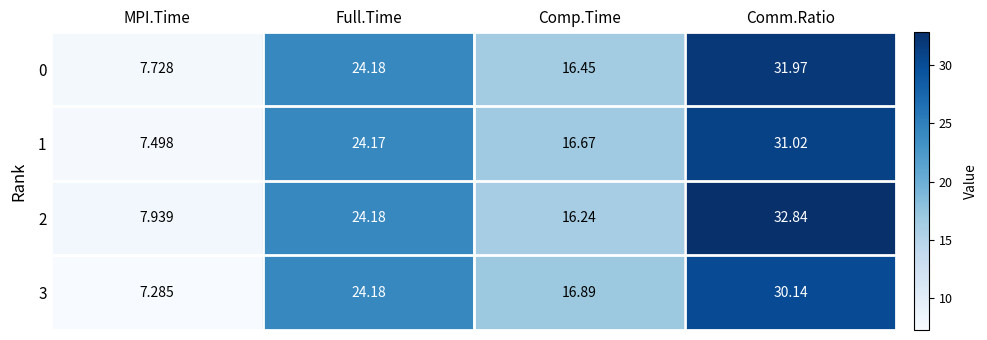

Rank the series by their average value, from highest to lowest.

2, 0, 1, 3